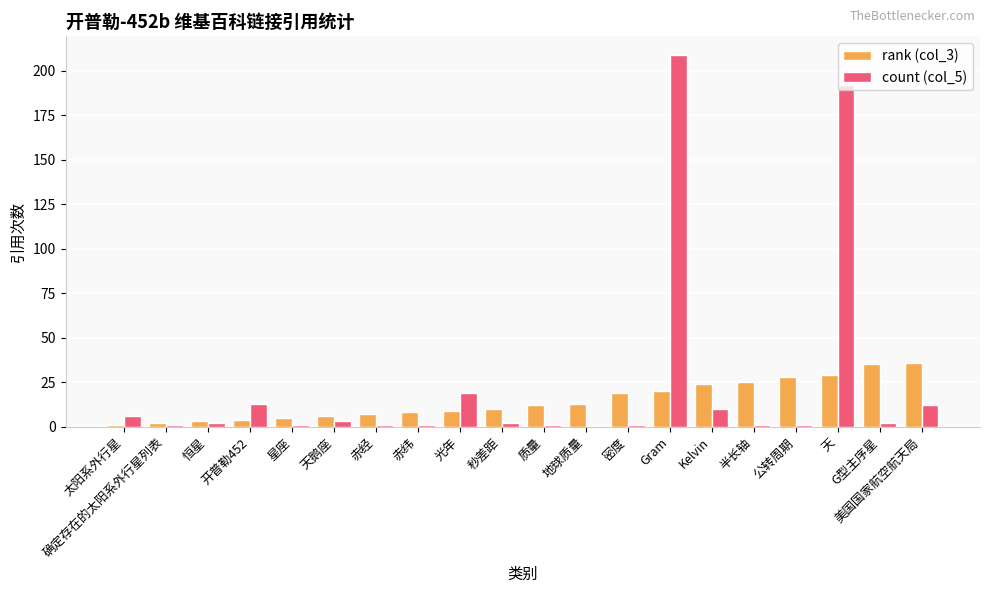

Read the rank (col_3) value at 天鹅座.

6